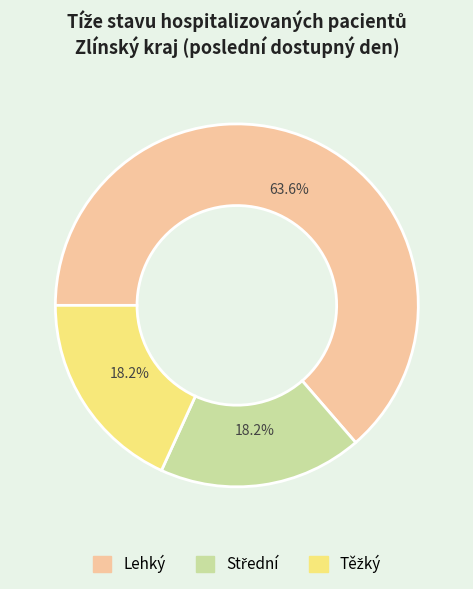

What portion of the pie excludes Lehký?

36.4%